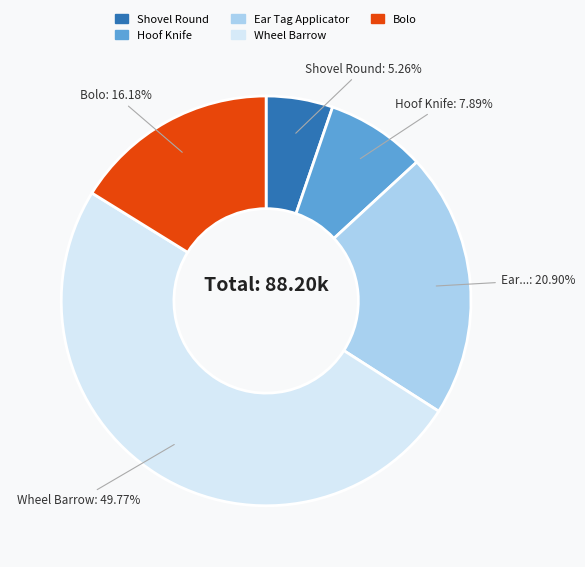

Which slice is the largest?

Wheel Barrow